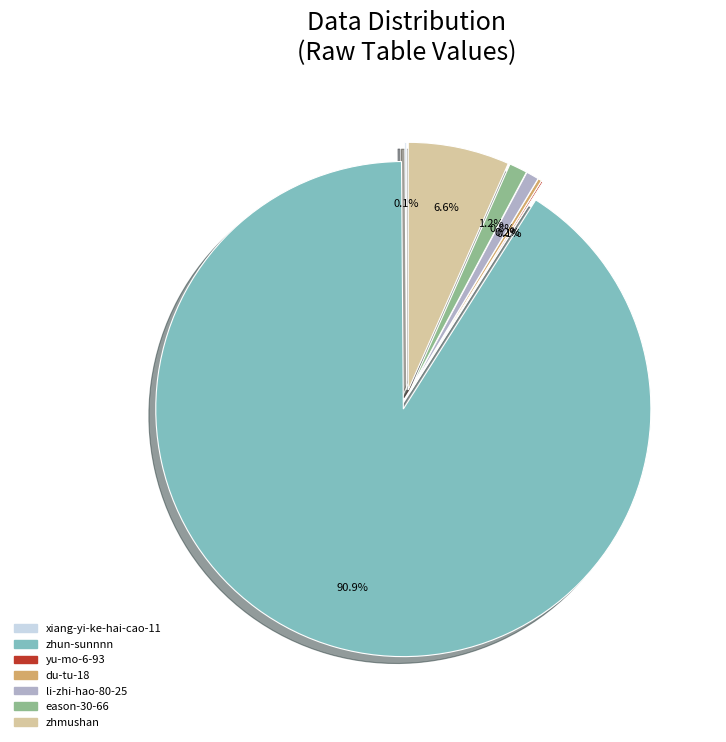

To the nearest percent, what is the difference between the zhmushan and eason-30-66 slice percentages?

5%